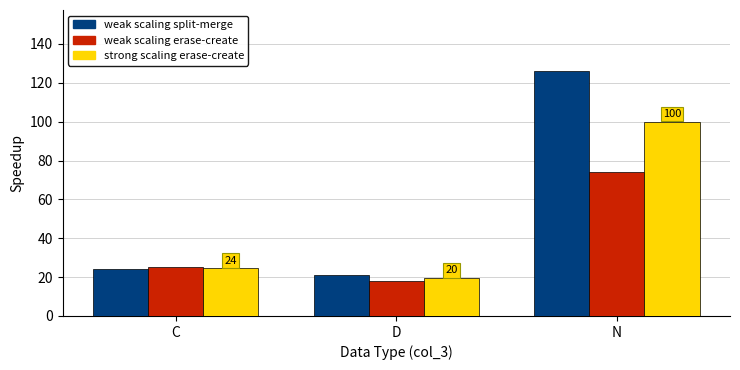

Reading right to left, extract all data points from this chart.

weak scaling split-merge: 126.0	21.0	24.0
weak scaling erase-create: 74.0	18.0	25.0
strong scaling erase-create: 100.0	19.5	24.5